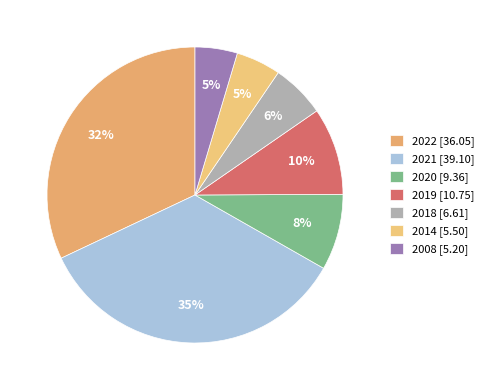

To the nearest percent, what is the difference between the 2022 and 2018 slice percentages?

26%